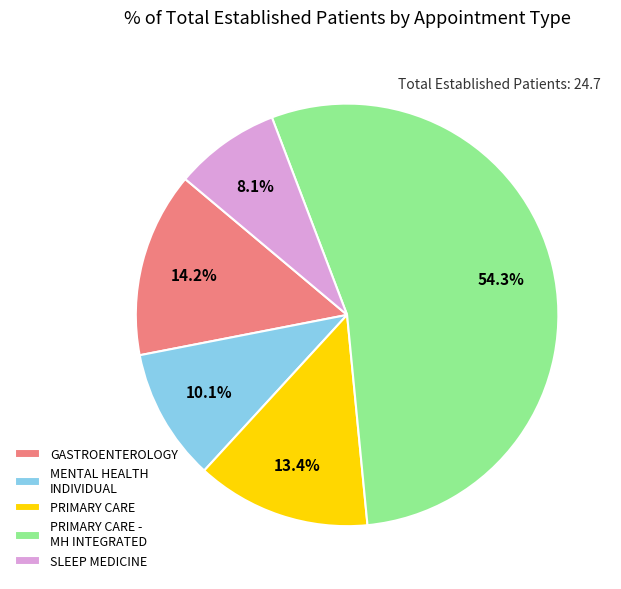

What is the ratio of the value at PRIMARY CARE to the value at GASTROENTEROLOGY?

0.9